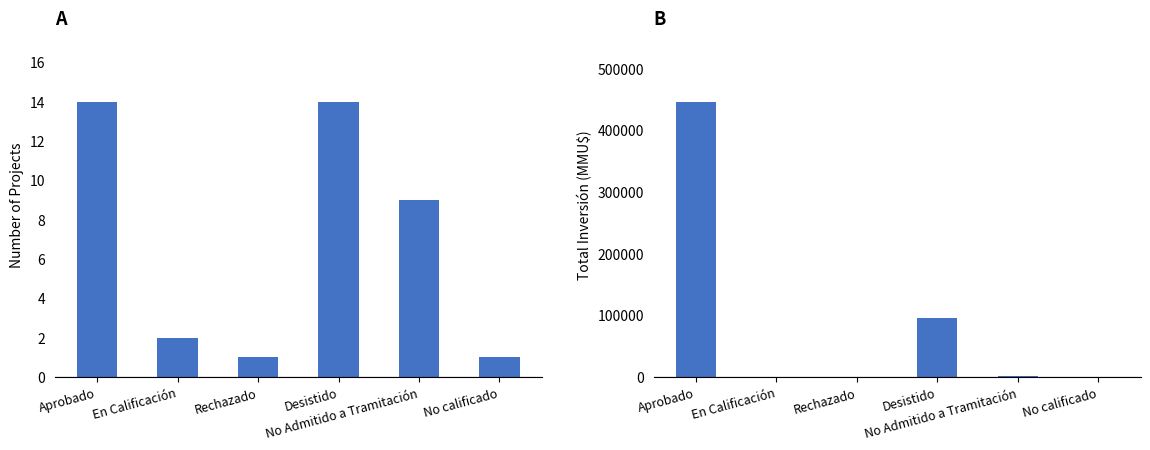

What is the maximum value shown in the chart?

446369.0